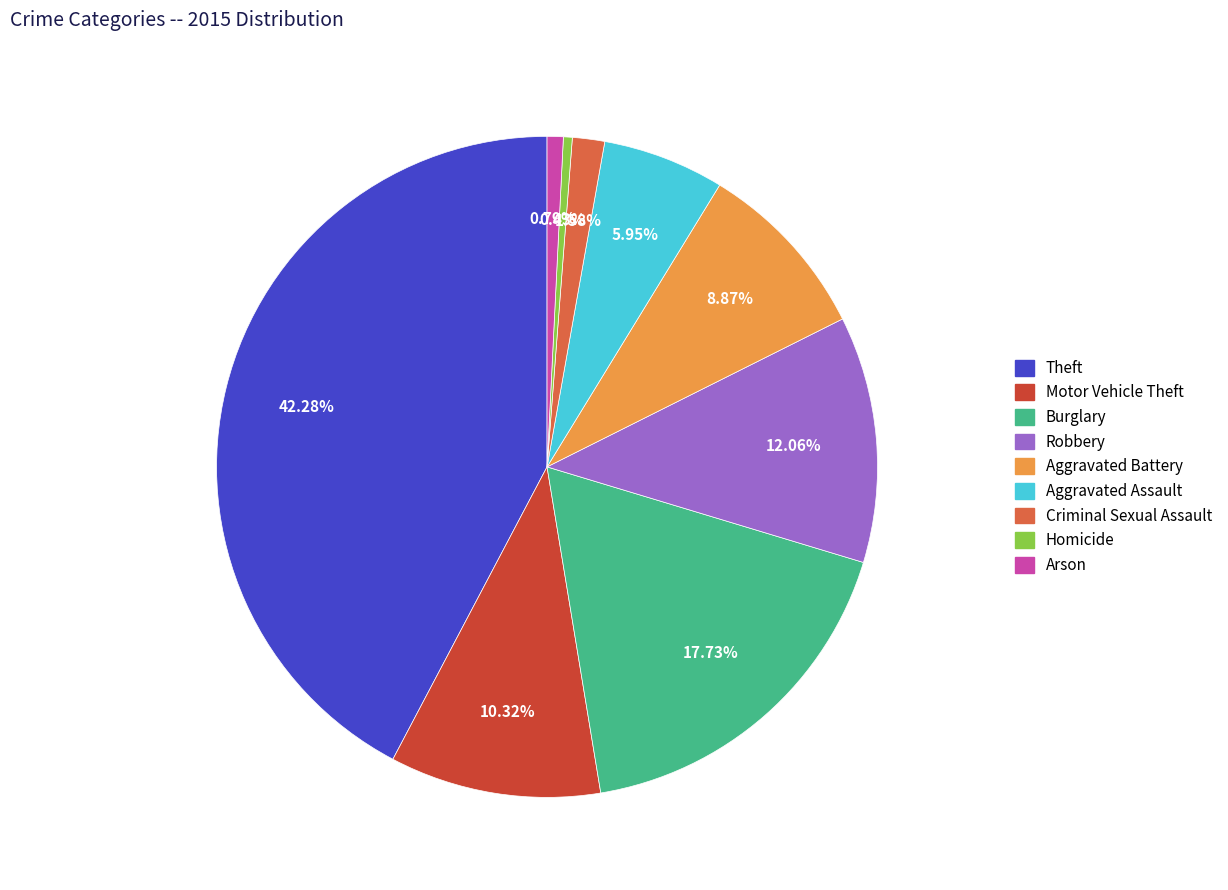

Does any single category account for the majority?

No